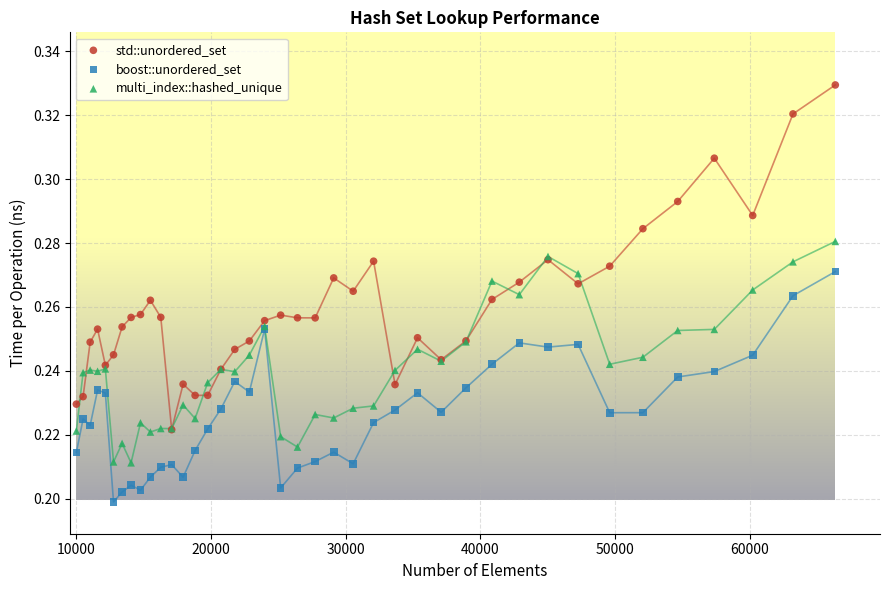

What are all the series names shown in the legend?

std::unordered_set, boost::unordered_set, multi_index::hashed_unique